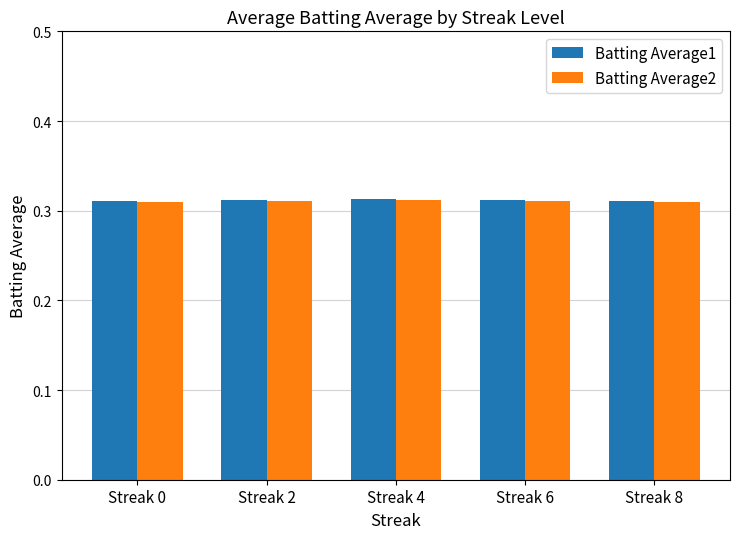

Is it true that Batting Average2 equals 0.4 at Streak 2?

False